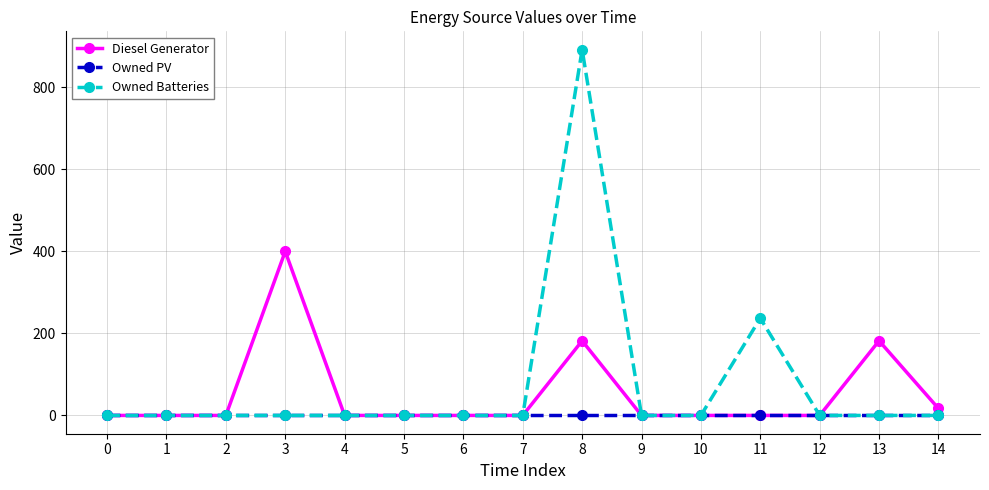

Is the value of Diesel Generator at 3 greater than the value of Owned PV at 9?

Yes